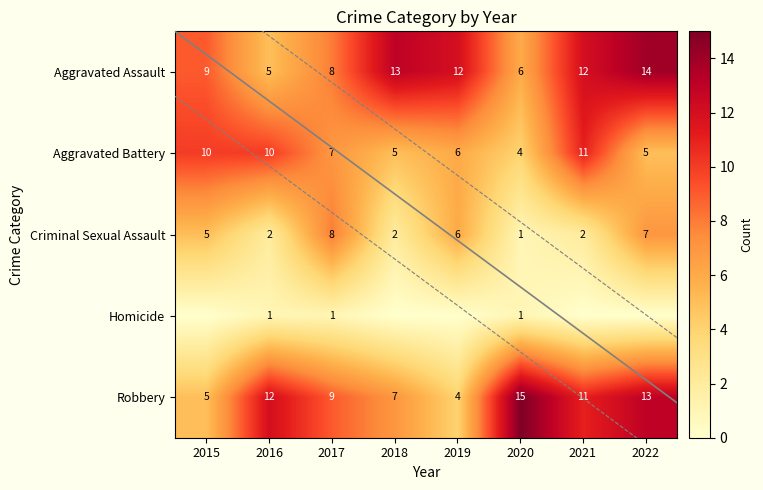

At which label is Robbery closest to 9?

2017